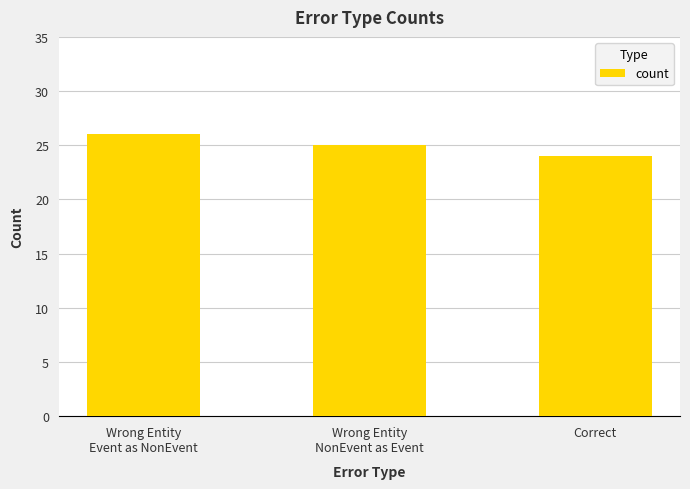

How many values are between 24 and 26?

3